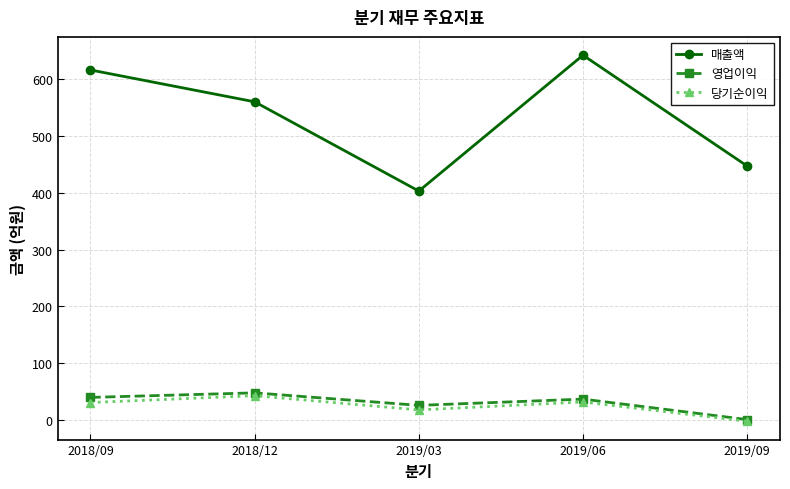

Which label corresponds to the largest value in the chart?

2019/06